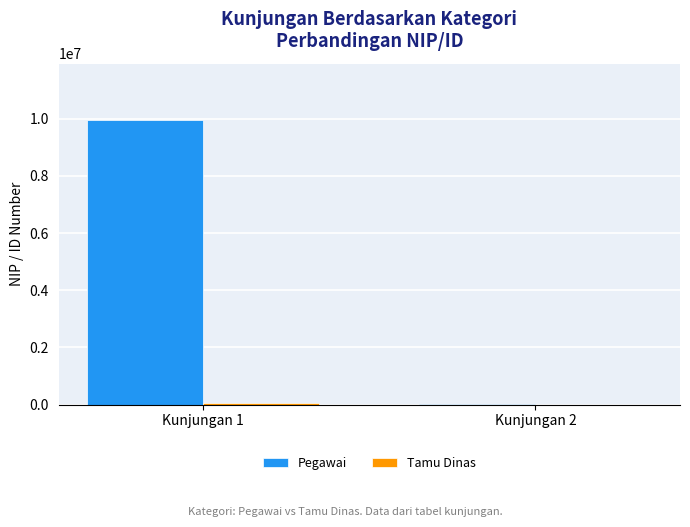

At which label does Pegawai reach its peak?

Kunjungan 1